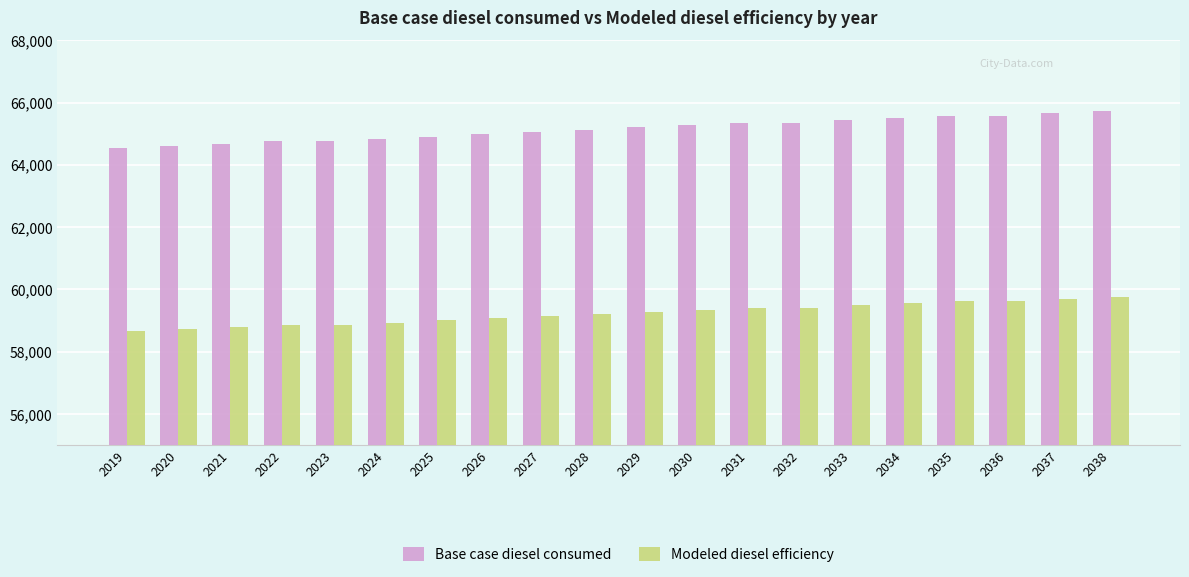

Reading left to right, what are all the values shown in this chart?

Base case diesel consumed: 2019=64524.9	2020=64600.4	2021=64676.0	2022=64751.5	2023=64751.5	2024=64827.1	2025=64902.6	2026=64978.2	2027=65053.8	2028=65129.3	2029=65204.9	2030=65280.4	2031=65356.0	2032=65356.0	2033=65431.5	2034=65507.1	2035=65582.7	2036=65582.7	2037=65658.2	2038=65733.8
Modeled diesel efficiency: 2019=58659.0	2020=58727.7	2021=58796.3	2022=58865.0	2023=58865.0	2024=58933.7	2025=59002.4	2026=59071.1	2027=59139.8	2028=59208.5	2029=59277.2	2030=59345.8	2031=59414.5	2032=59414.5	2033=59483.2	2034=59551.9	2035=59620.6	2036=59620.6	2037=59689.3	2038=59758.0